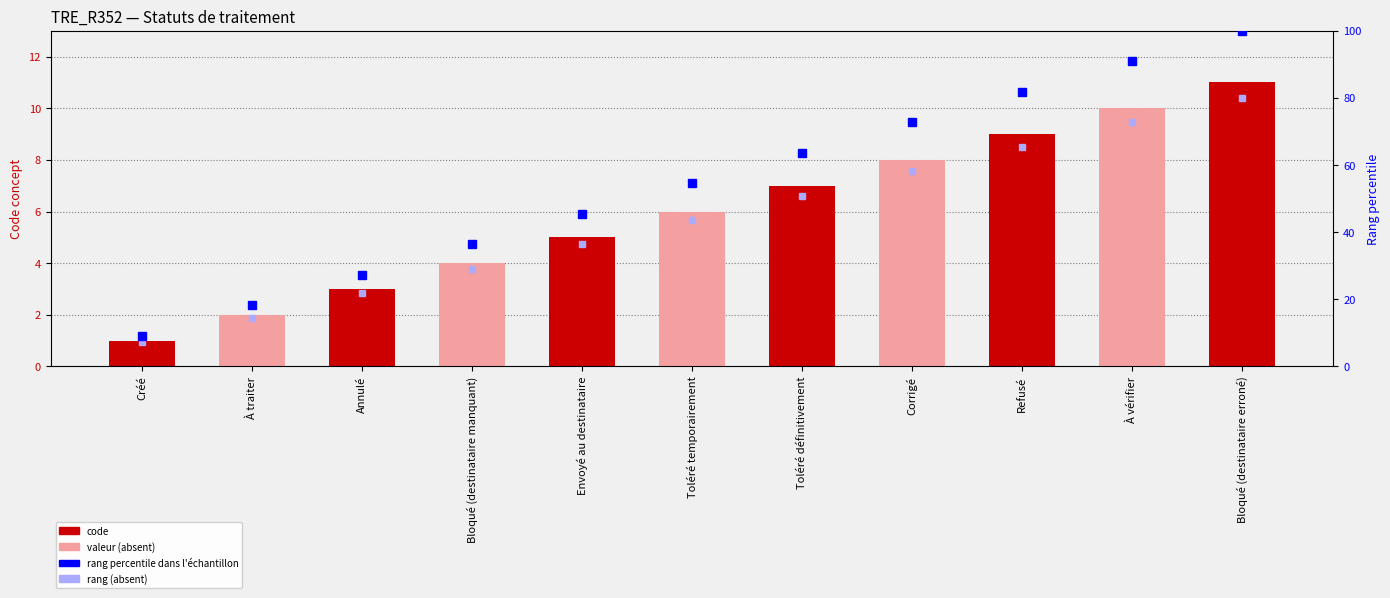

Reading right to left, what are all the values shown in this chart?

Concept: Bloqué (destinataire erroné)=11.0	À vérifier=10.0	Refusé=9.0	Corrigé=8.0	Toléré définitivement=7.0	Toléré temporairement=6.0	Envoyé au destinataire=5.0	Bloqué (destinataire manquant)=4.0	Annulé=3.0	À traiter=2.0	Créé=1.0
Rang percentile: Bloqué (destinataire erroné)=100.0	À vérifier=90.9	Refusé=81.8	Corrigé=72.7	Toléré définitivement=63.6	Toléré temporairement=54.5	Envoyé au destinataire=45.5	Bloqué (destinataire manquant)=36.4	Annulé=27.3	À traiter=18.2	Créé=9.1
Rang (absent): Bloqué (destinataire erroné)=80.0	À vérifier=72.7	Refusé=65.5	Corrigé=58.2	Toléré définitivement=50.9	Toléré temporairement=43.6	Envoyé au destinataire=36.4	Bloqué (destinataire manquant)=29.1	Annulé=21.8	À traiter=14.5	Créé=7.3